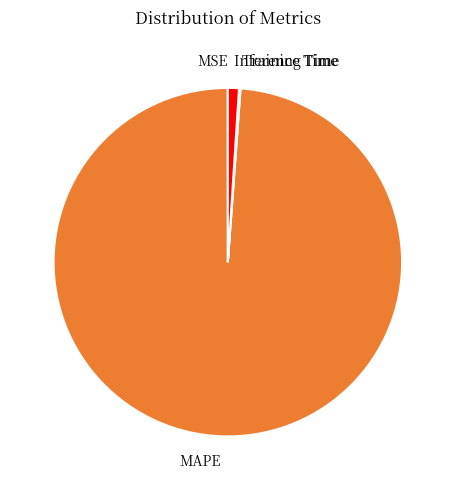

Which category has the biggest portion of the pie?

MAPE